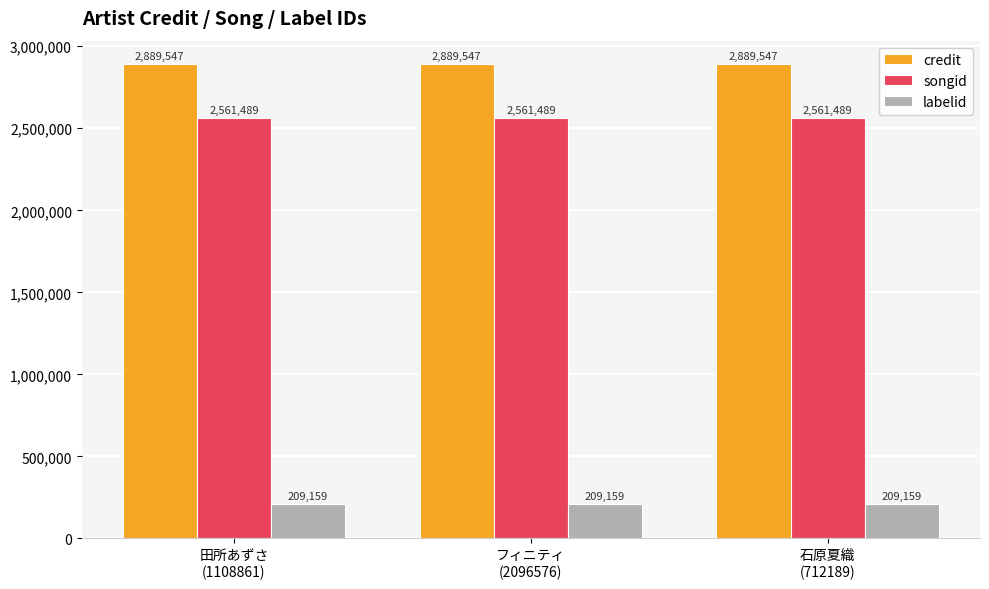

What is the average value of the credit series?

2889547